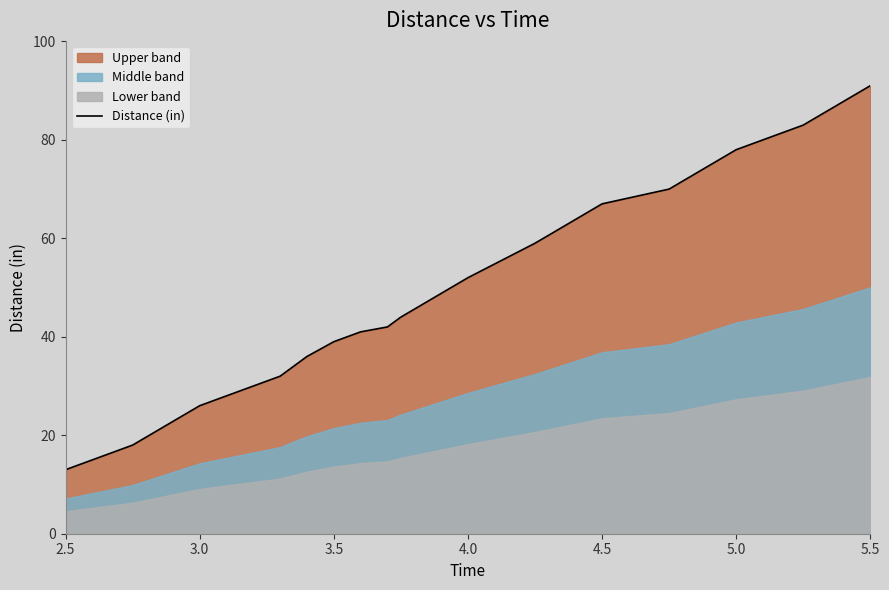

True or false: Distance (in) has a value of 67 at 4.5.

True